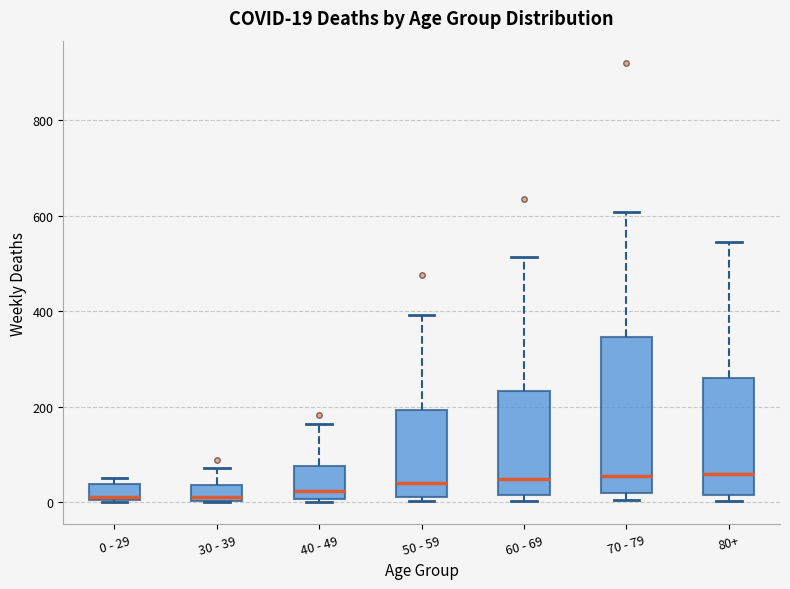

Comparing the boxes themselves (not the whiskers), which one is the tallest?

70 - 79